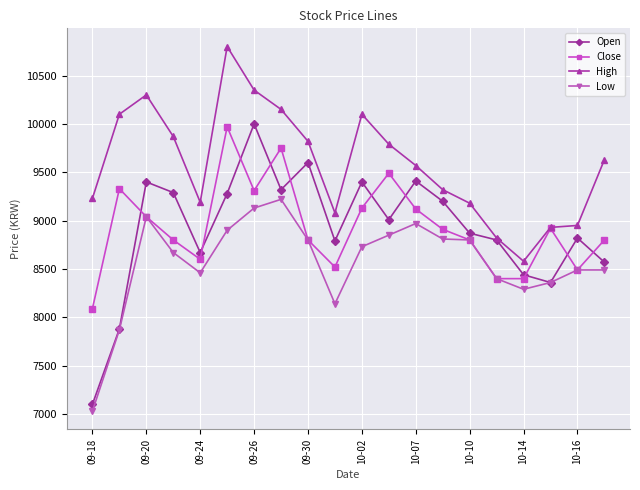

True or false: High has more than 1 interior local peaks.

True